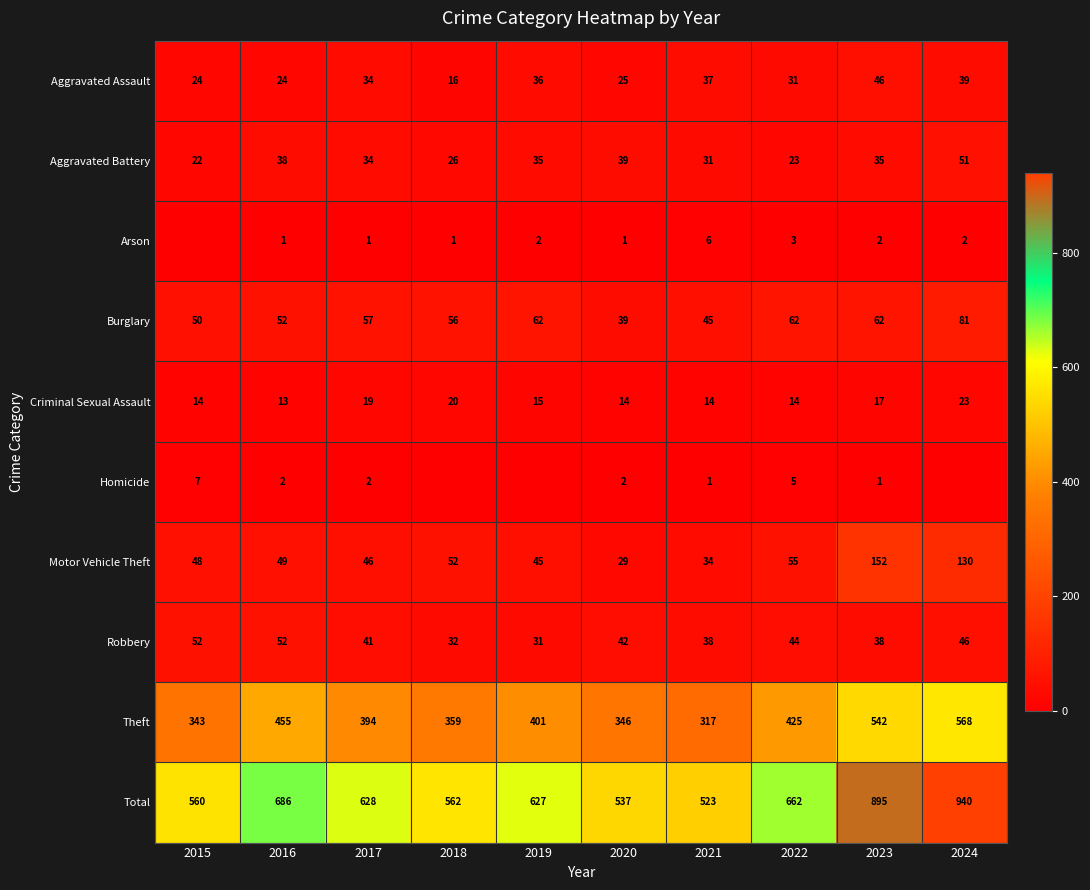

What is the difference between the maximum and minimum values in the Criminal Sexual Assault series?

10